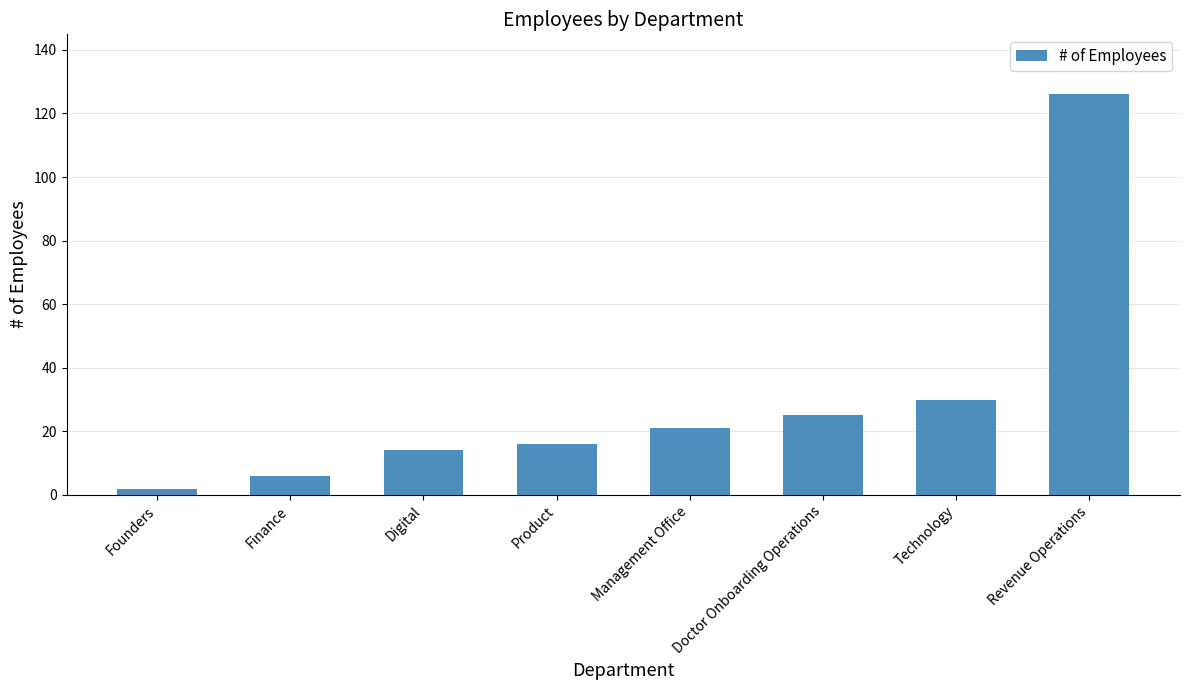

What is the change in value from Technology to Revenue Operations?

+96